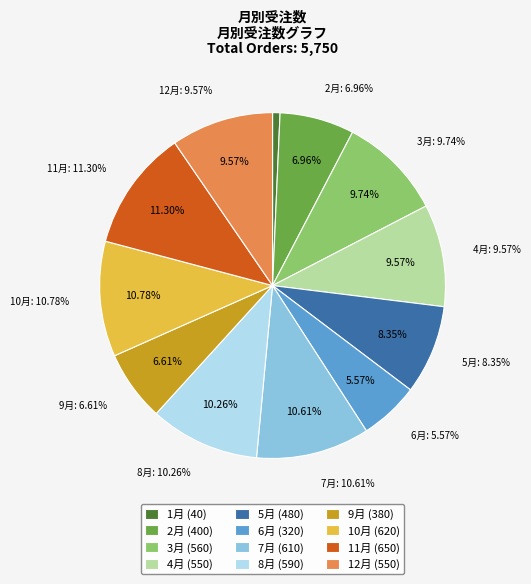

What is the change in value from 2月 to 9月?

-20